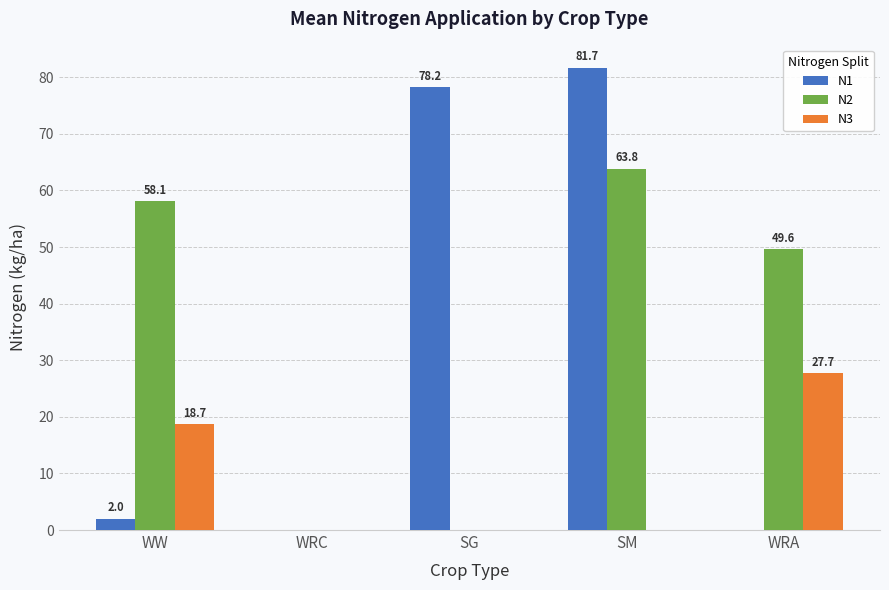

Count the number of categories in the chart.

5